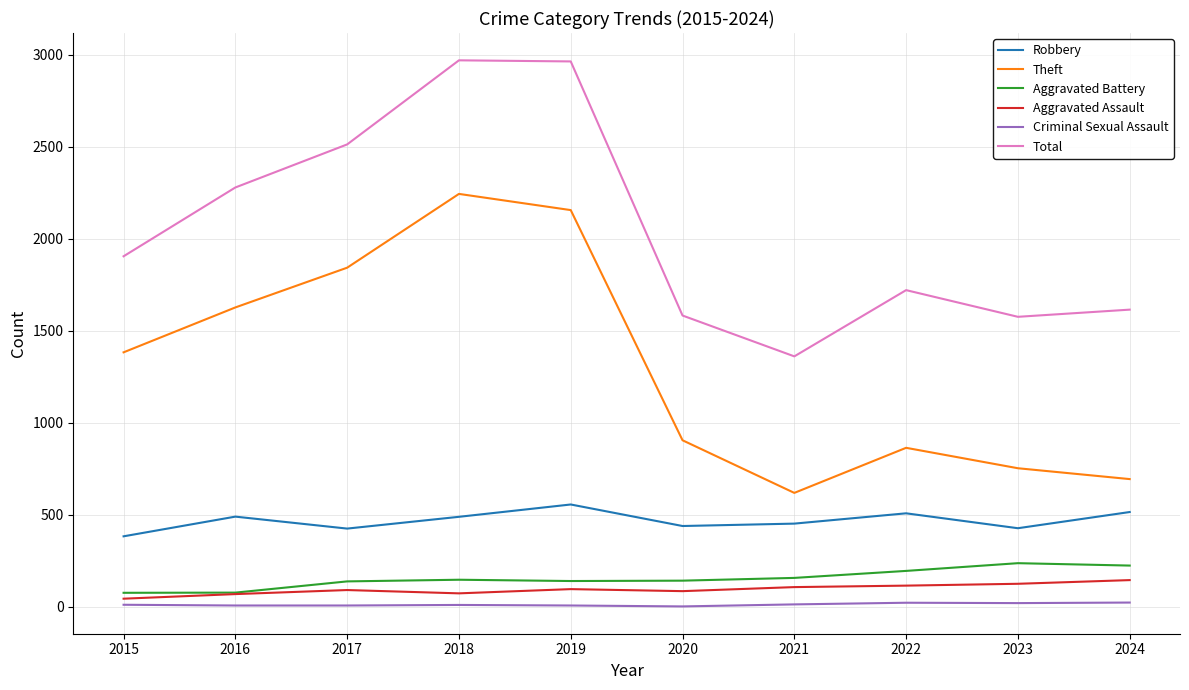

What are all the series names shown in the legend?

Robbery, Theft, Aggravated Battery, Aggravated Assault, Criminal Sexual Assault, Total